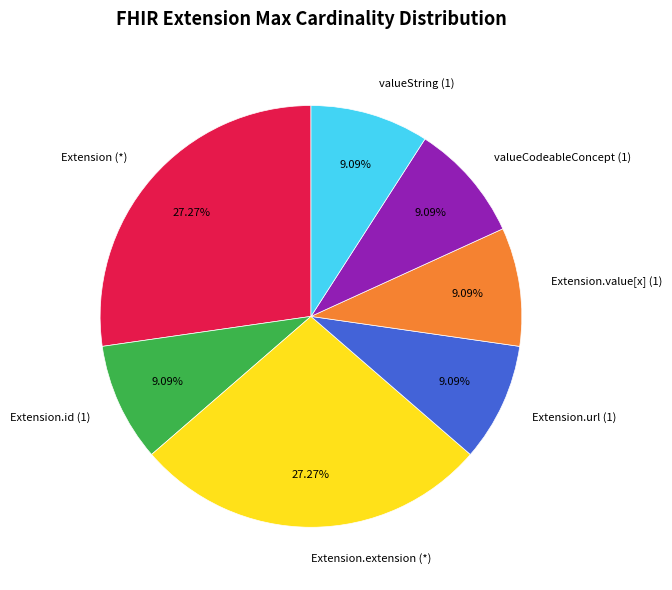

Is there any slice that represents more than half of the pie?

No